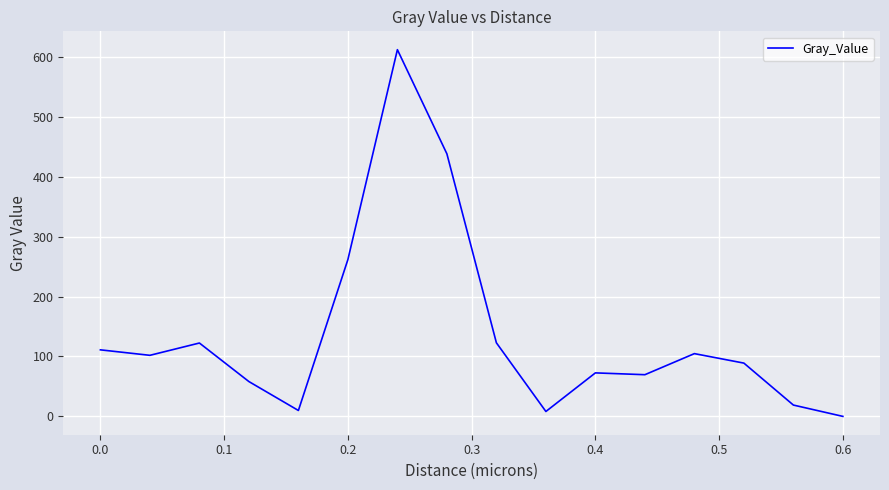

What is the difference between the maximum and minimum values?

612.1